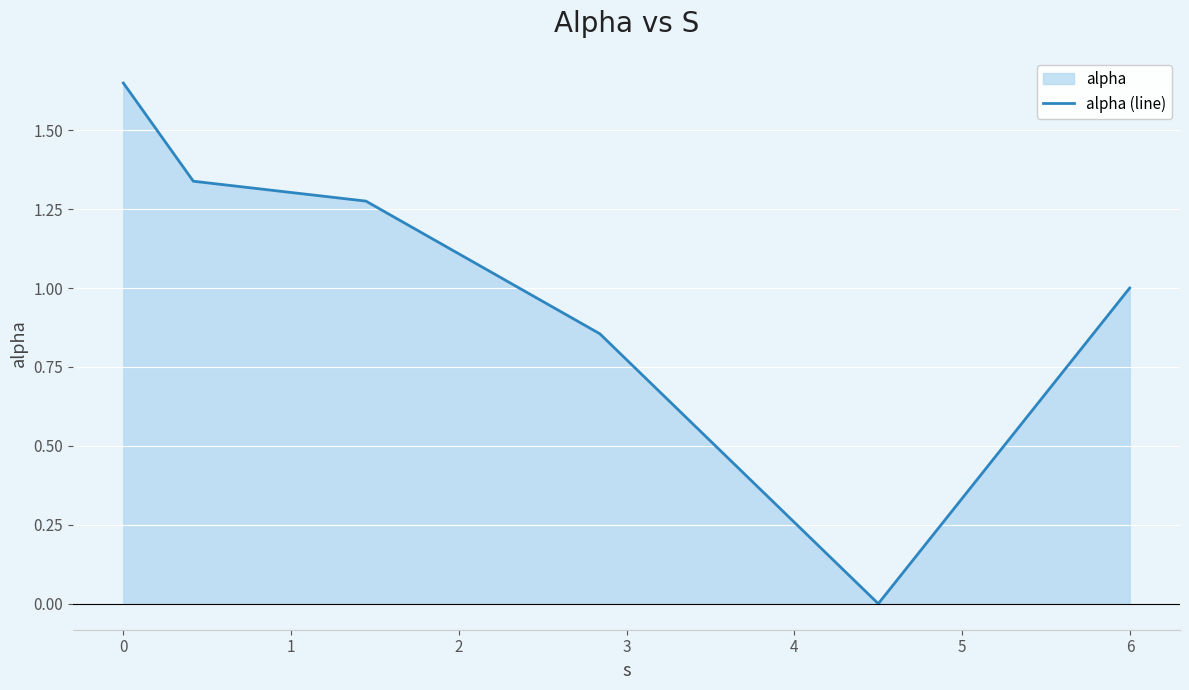

True or false: the data has more than 2 interior local peaks.

False